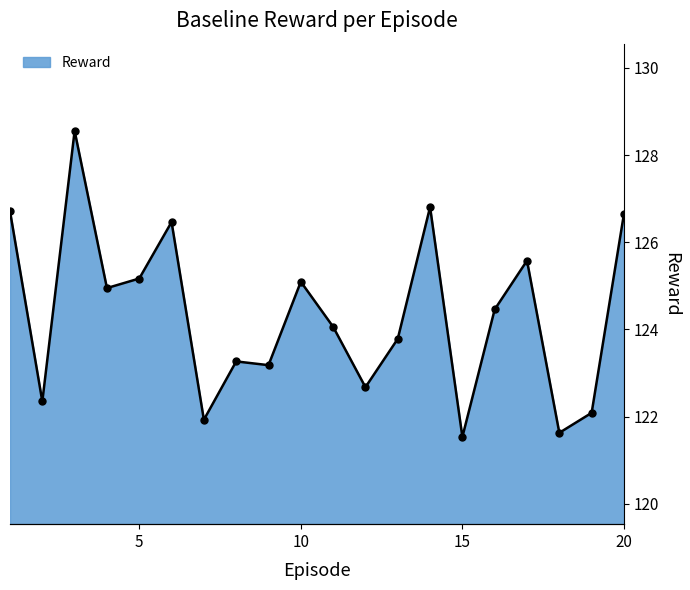

Approximately how many times larger is the value at 3 compared to 9?

1.0